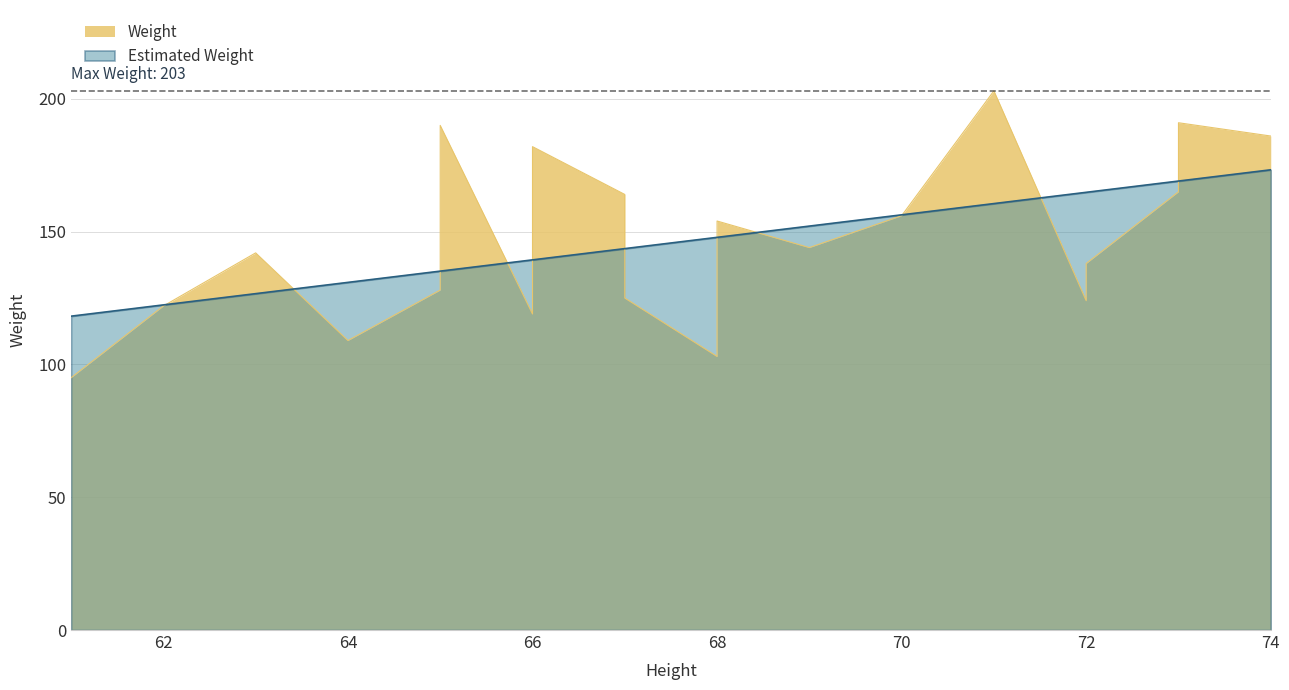

Does the chart have visible grid lines?

Yes